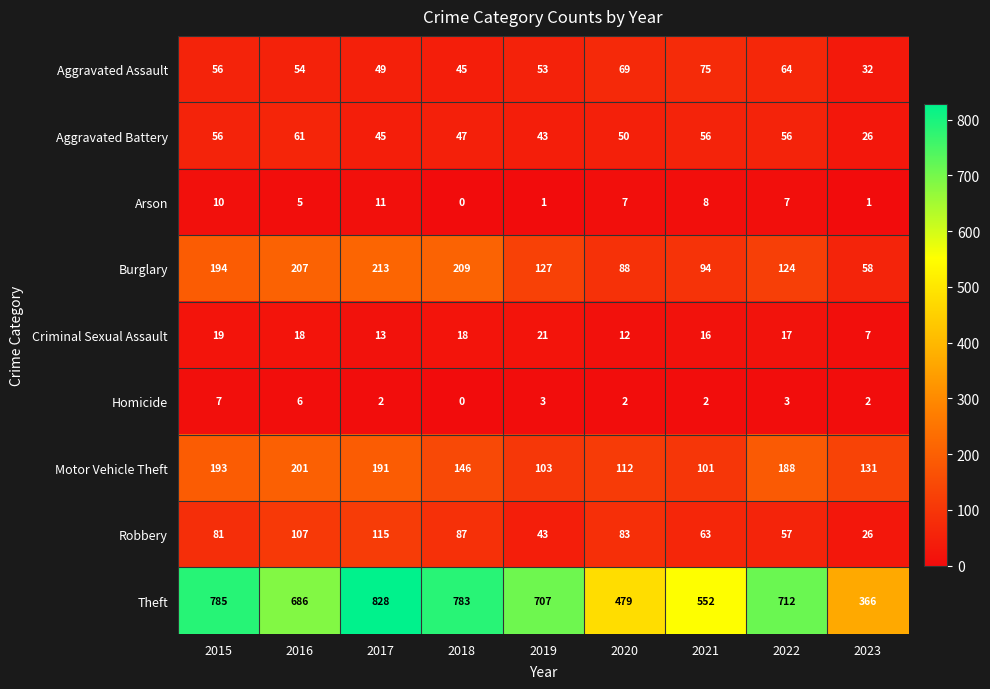

Is it true that Burglary equals 44 at 2020?

False